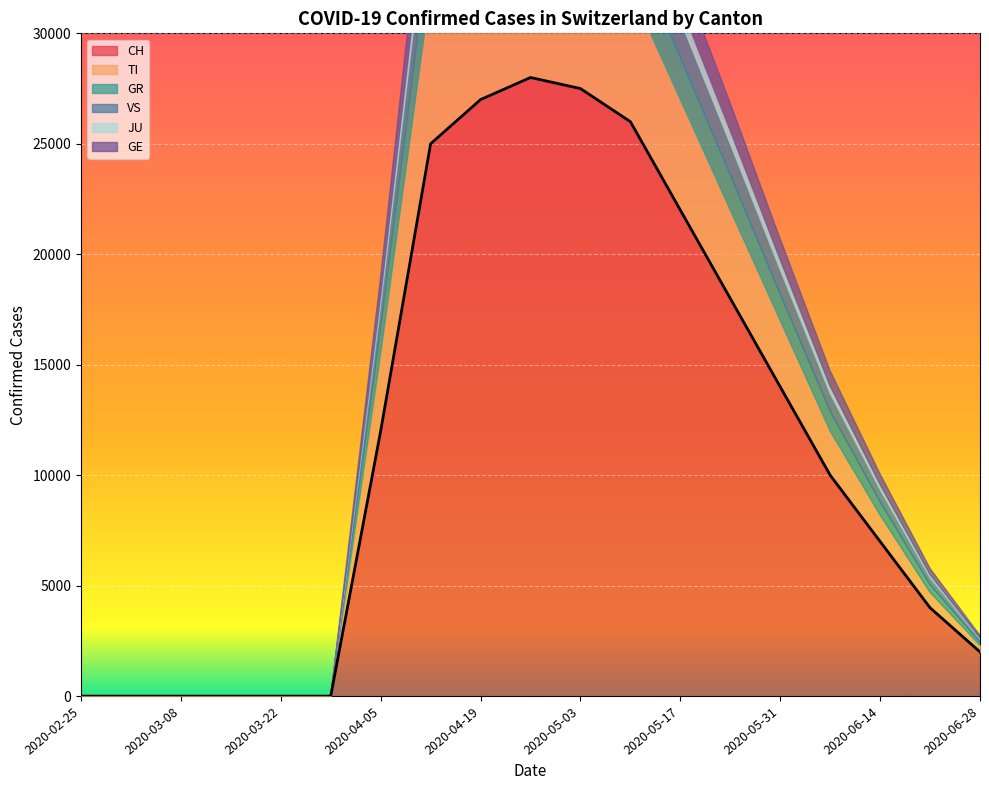

What is the average value of the CH series?

11711